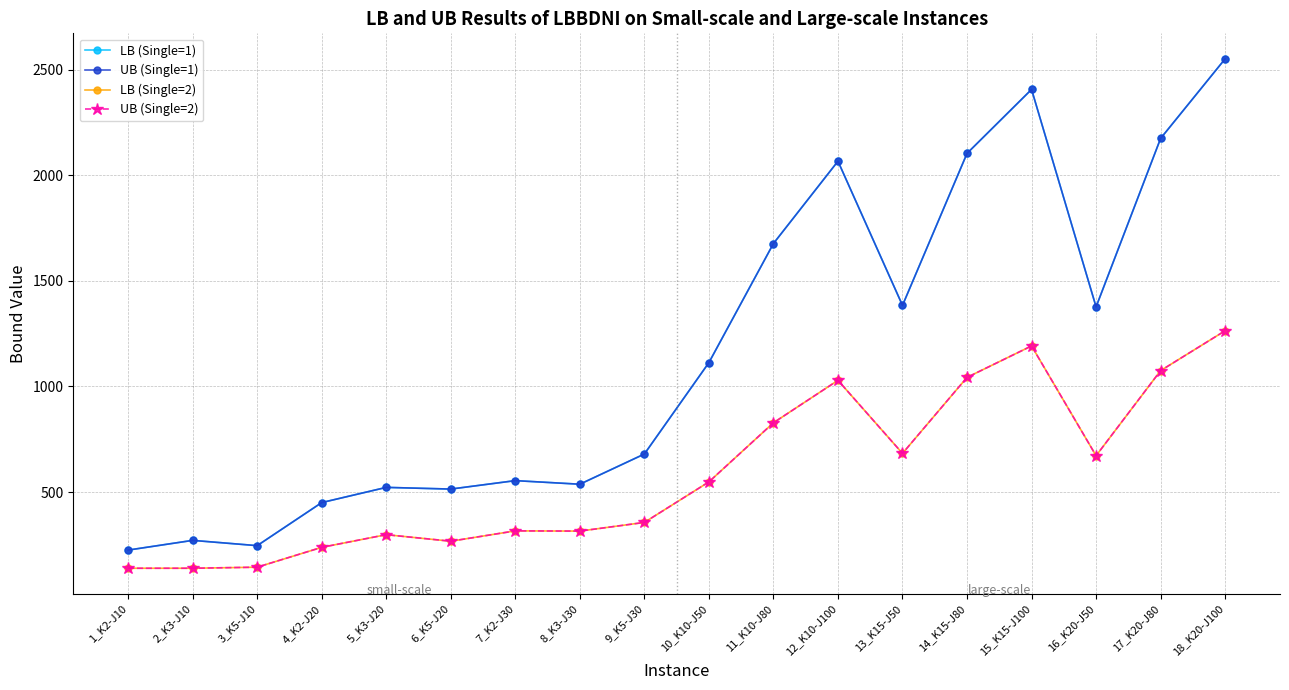

What is the smallest value displayed?

139.0